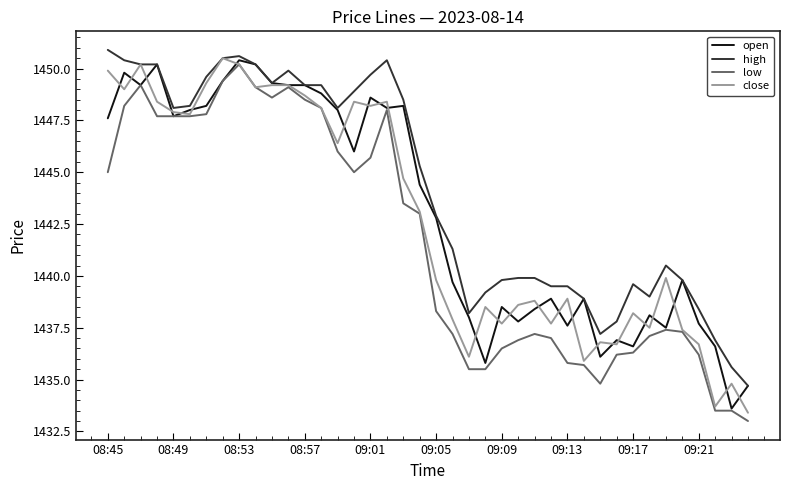

Which series has the largest total across all categories?

high